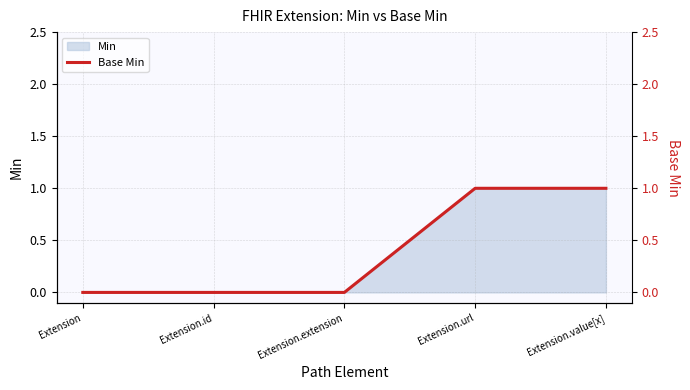

Reading left to right, transcribe all the data shown in this chart.

Extension=0	Extension.id=0	Extension.extension=0	Extension.url=1	Extension.value[x]=1